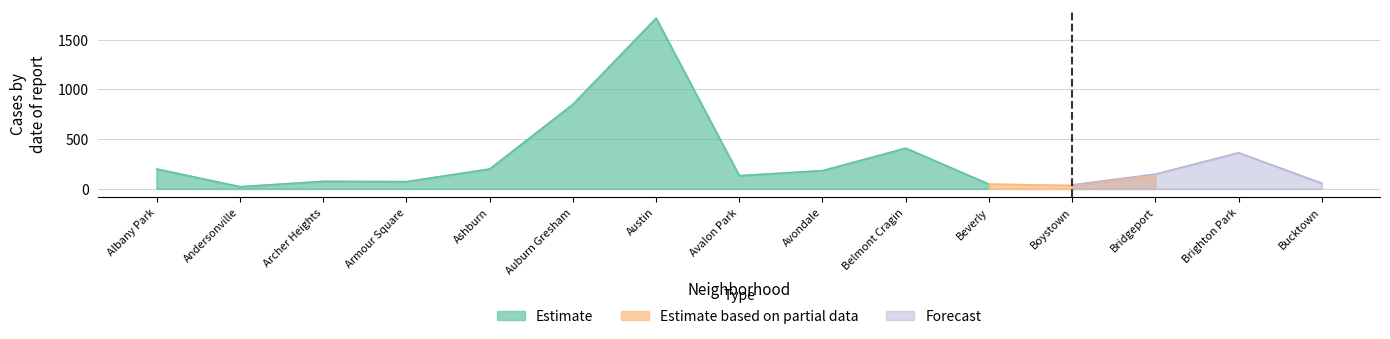

At how many categories does at least one series exceed 995?

1